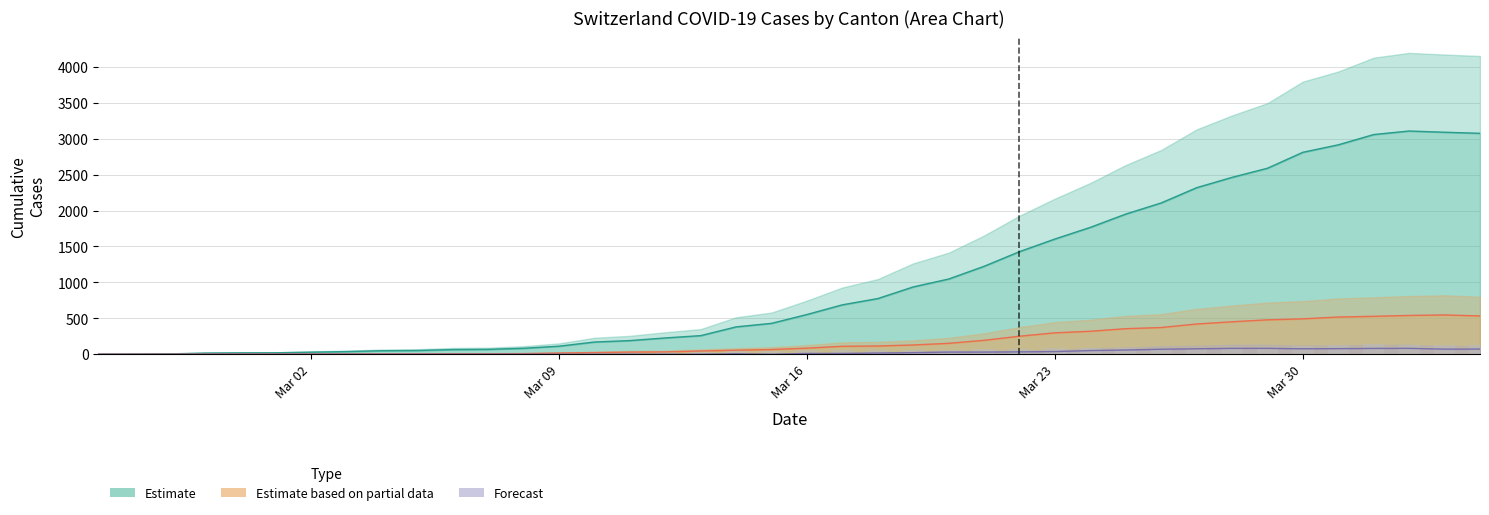

What position from the left is Mar 09?

2